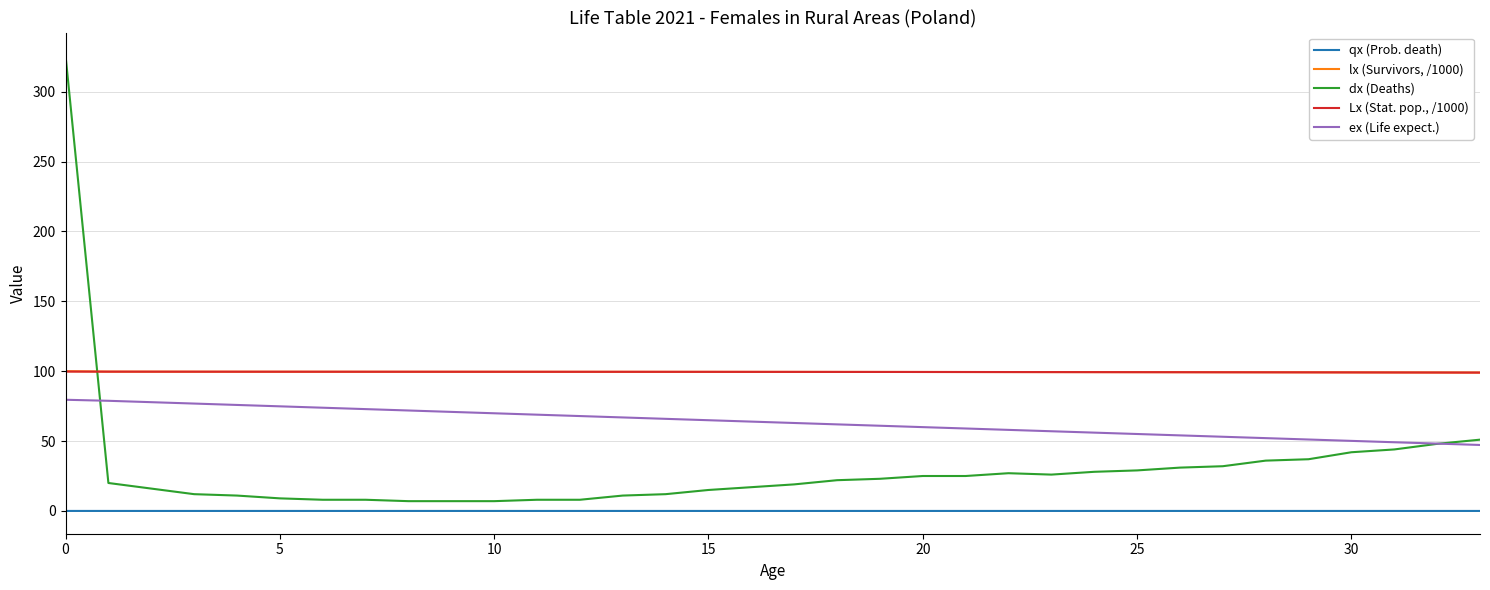

What is the lowest value of the lx (Survivors, /1000) series?

99.0